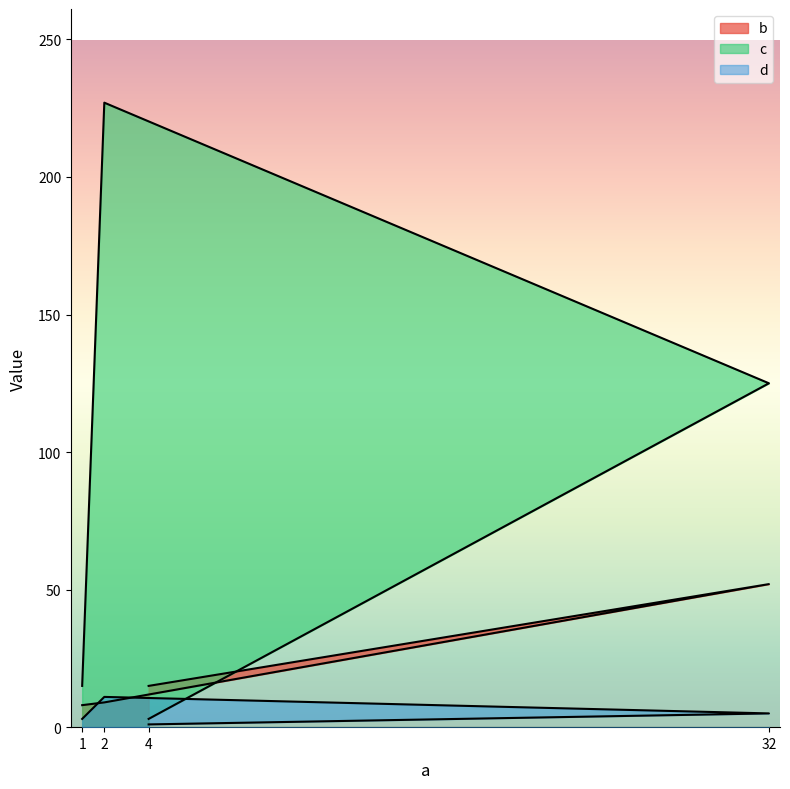

Is the value of c at 4 greater than the value of d at 32?

No